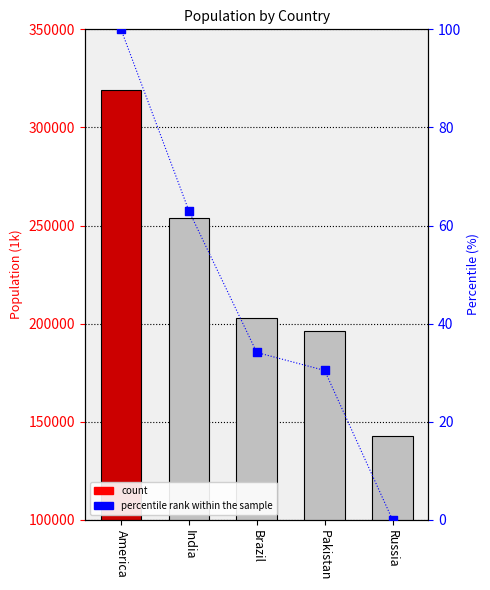

Which series reaches the minimum Y coordinate?

percentile rank within the sample